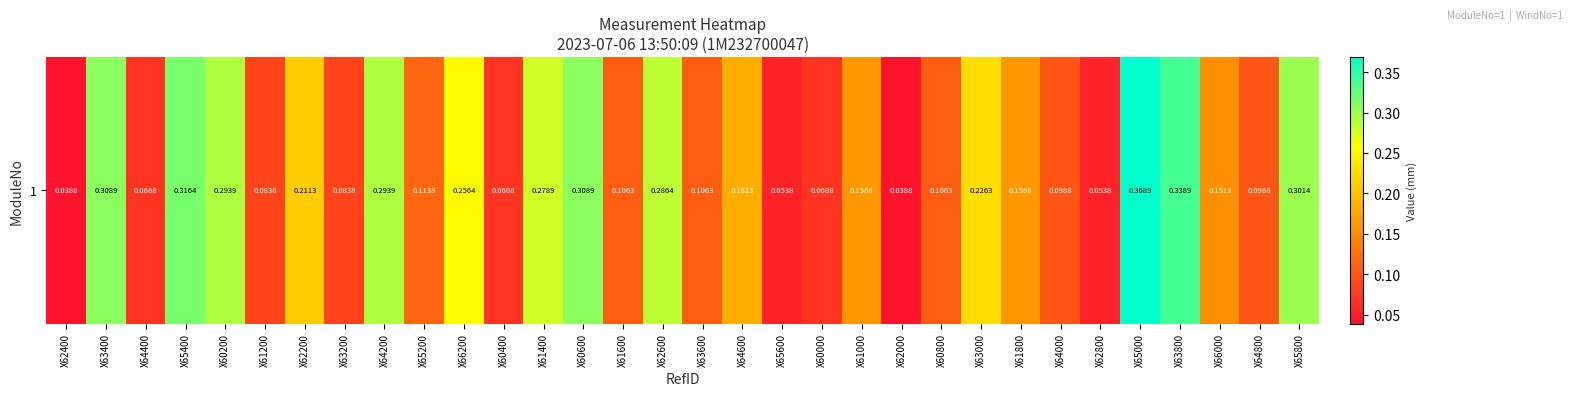

Is it true that the value at X62000 is 0.0?

True